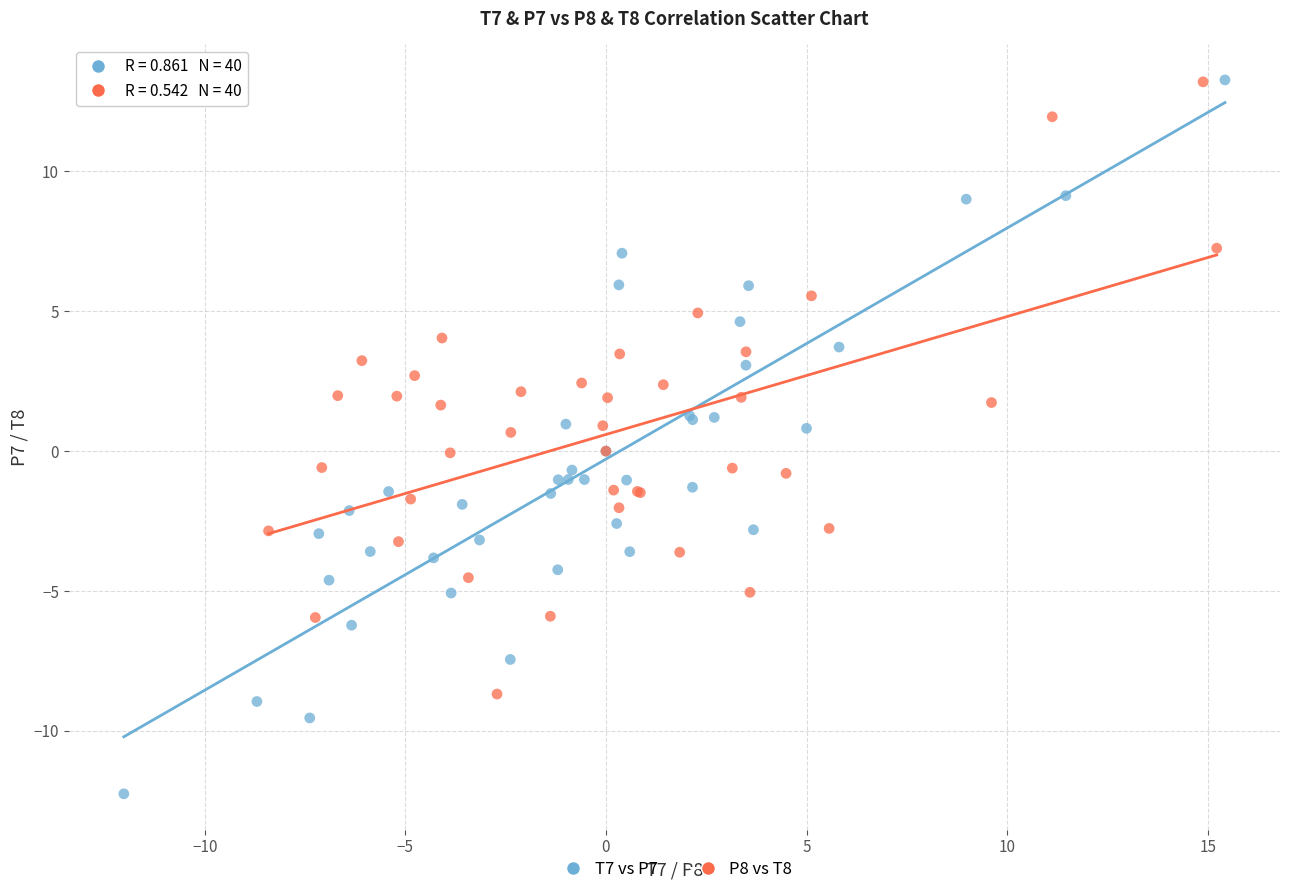

Which series has the widest spread of Y values?

T7 vs P7